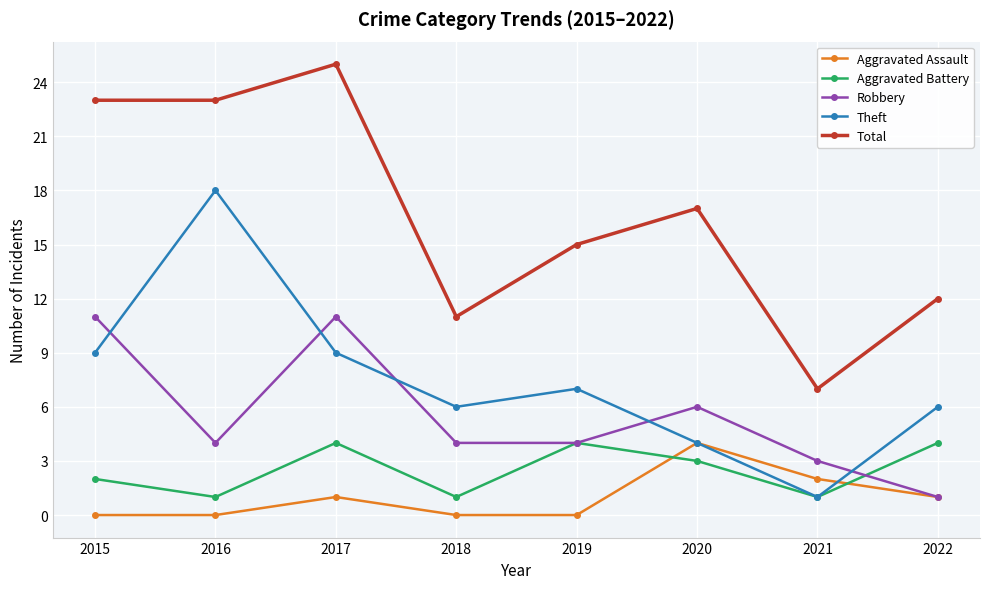

Does the chart display data point markers on the line(s)?

Yes